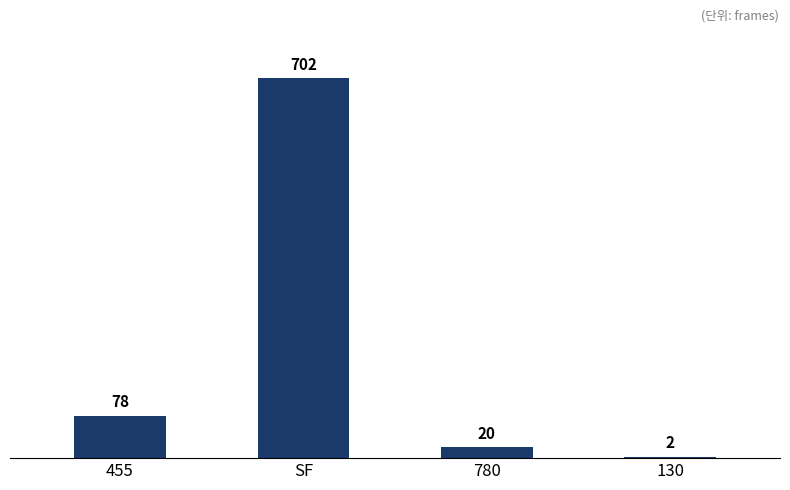

Reading right to left, list all the values displayed in this chart.

2	20	702	78